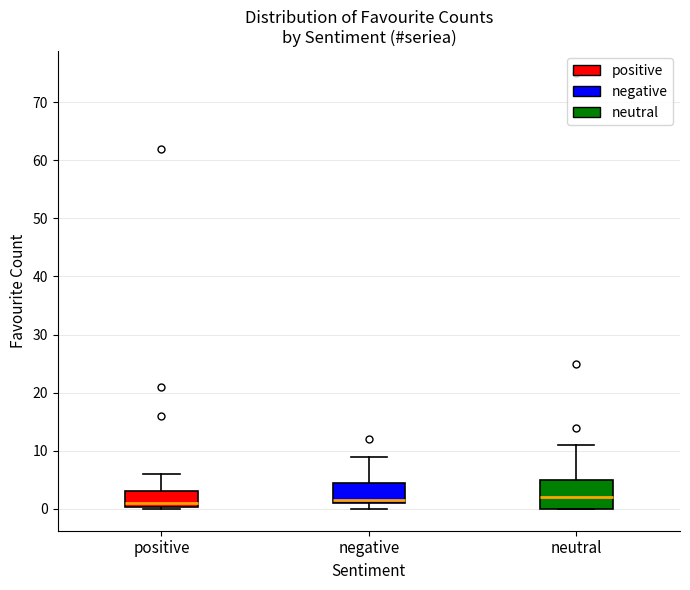

Where does the upper whisker of the box for neutral end on the y-axis? The values are not printed on the chart, so give them approximately, as read against the axis.

11